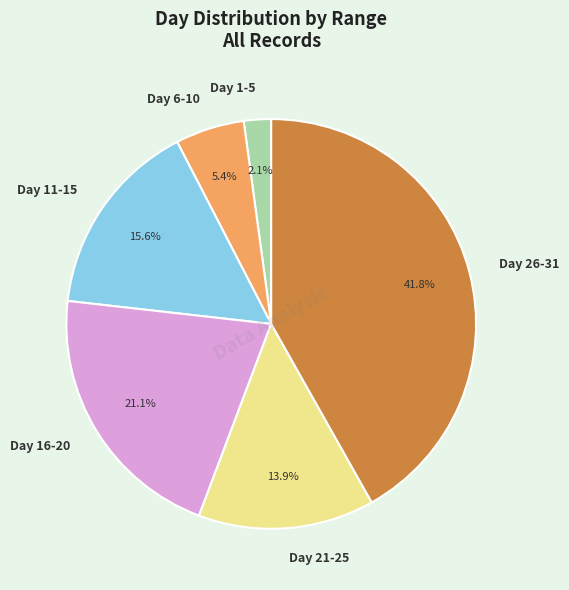

Which category has the biggest portion of the pie?

Day 26-31